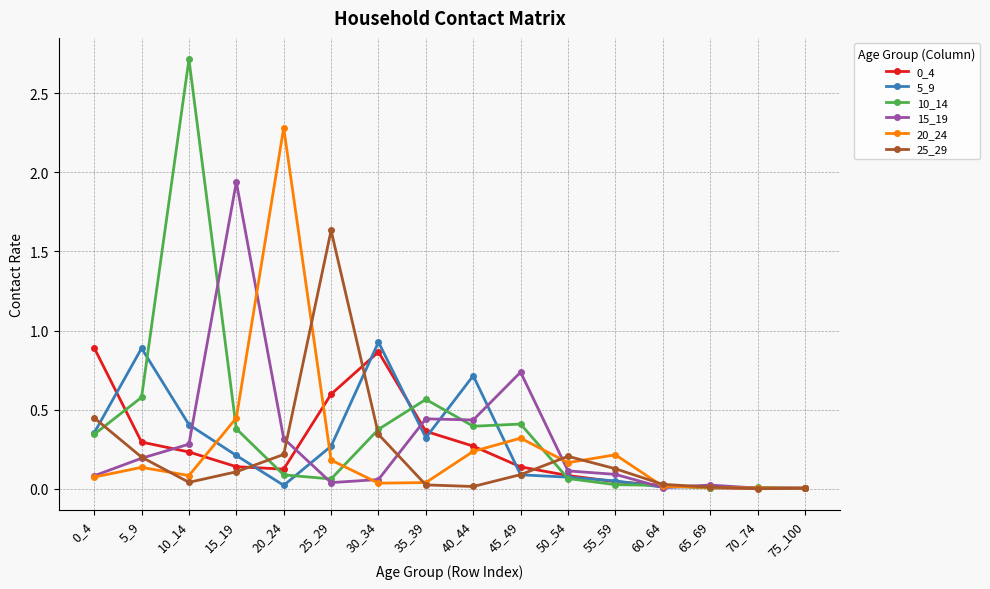

Is it true that 20_24 equals 0.3 at 50_54?

False